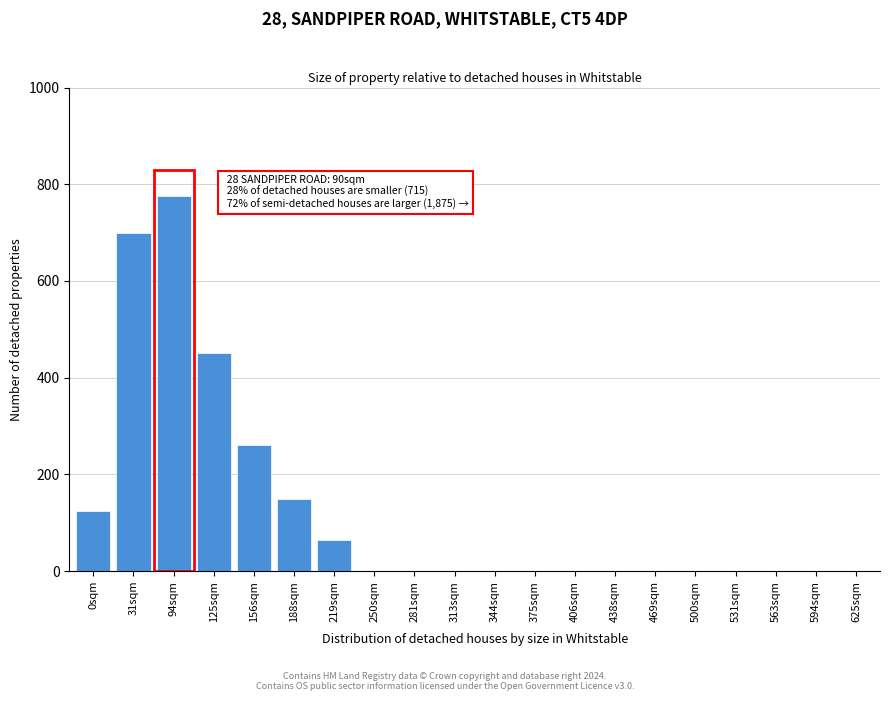

Reading left to right, transcribe all the data shown in this chart.

0sqm=125	31sqm=700	94sqm=775	125sqm=450	156sqm=260	188sqm=150	219sqm=65	250sqm=0	281sqm=0	313sqm=0	344sqm=0	375sqm=0	406sqm=0	438sqm=0	469sqm=0	500sqm=0	531sqm=0	563sqm=0	594sqm=0	625sqm=0